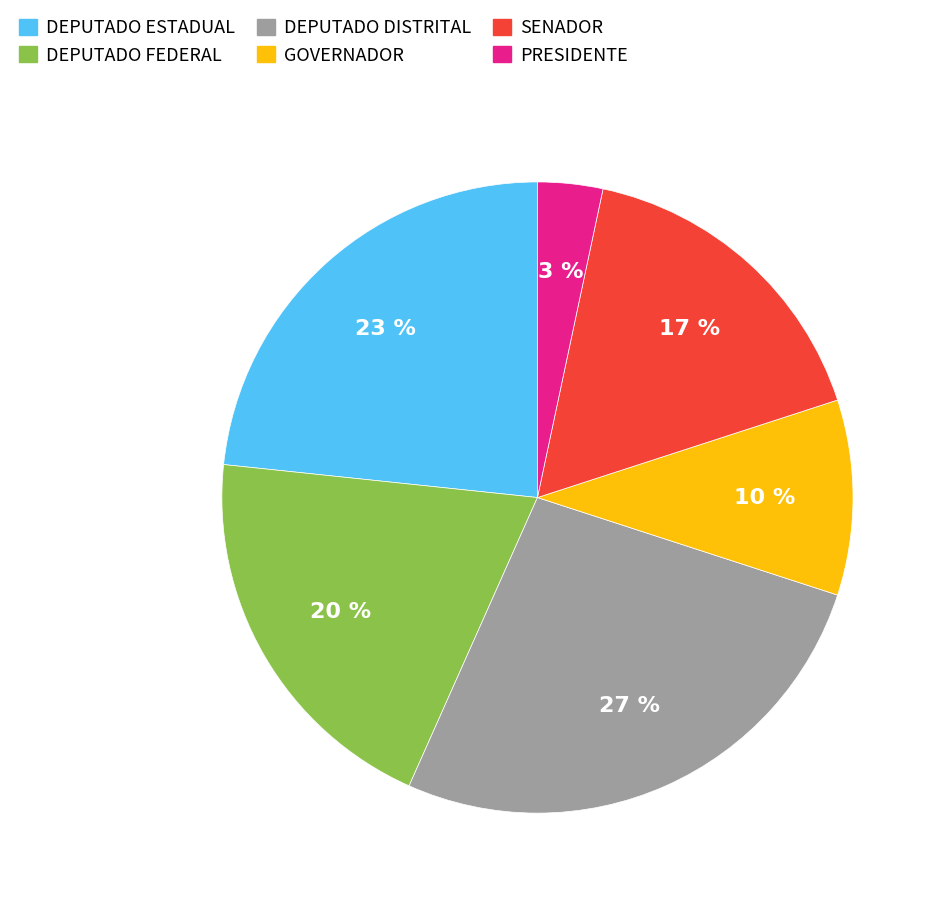

How many slices are in this pie chart?

6